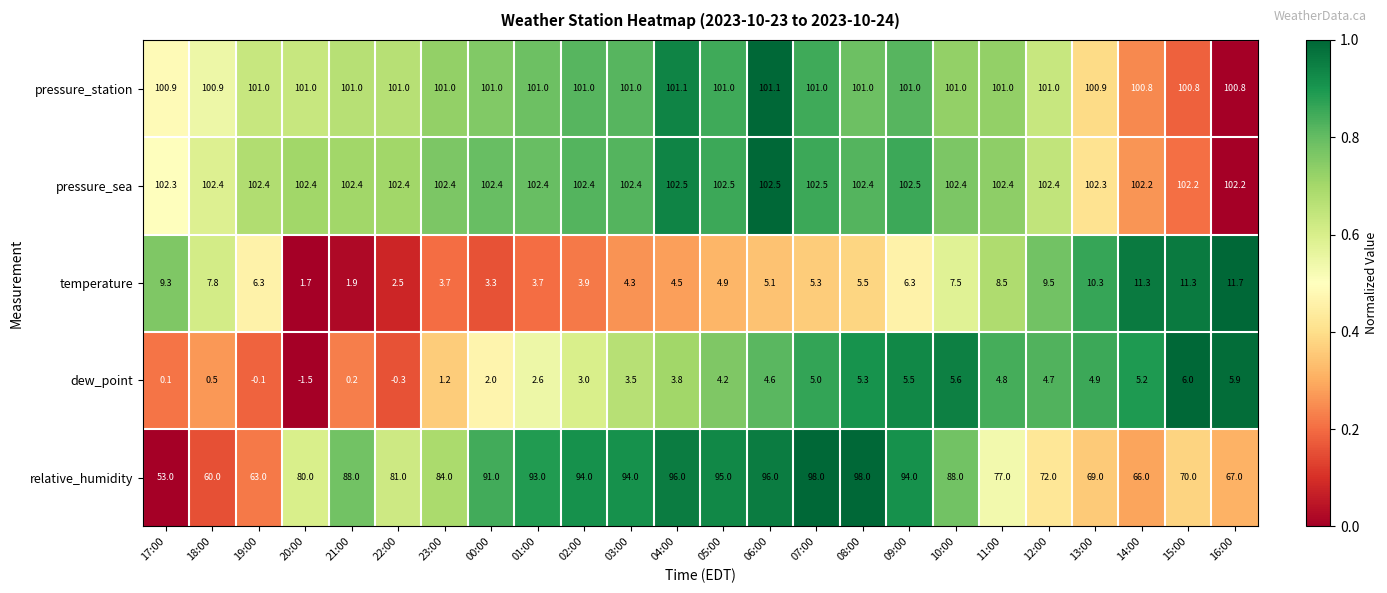

At how many categories does at least one series exceed 0?

24